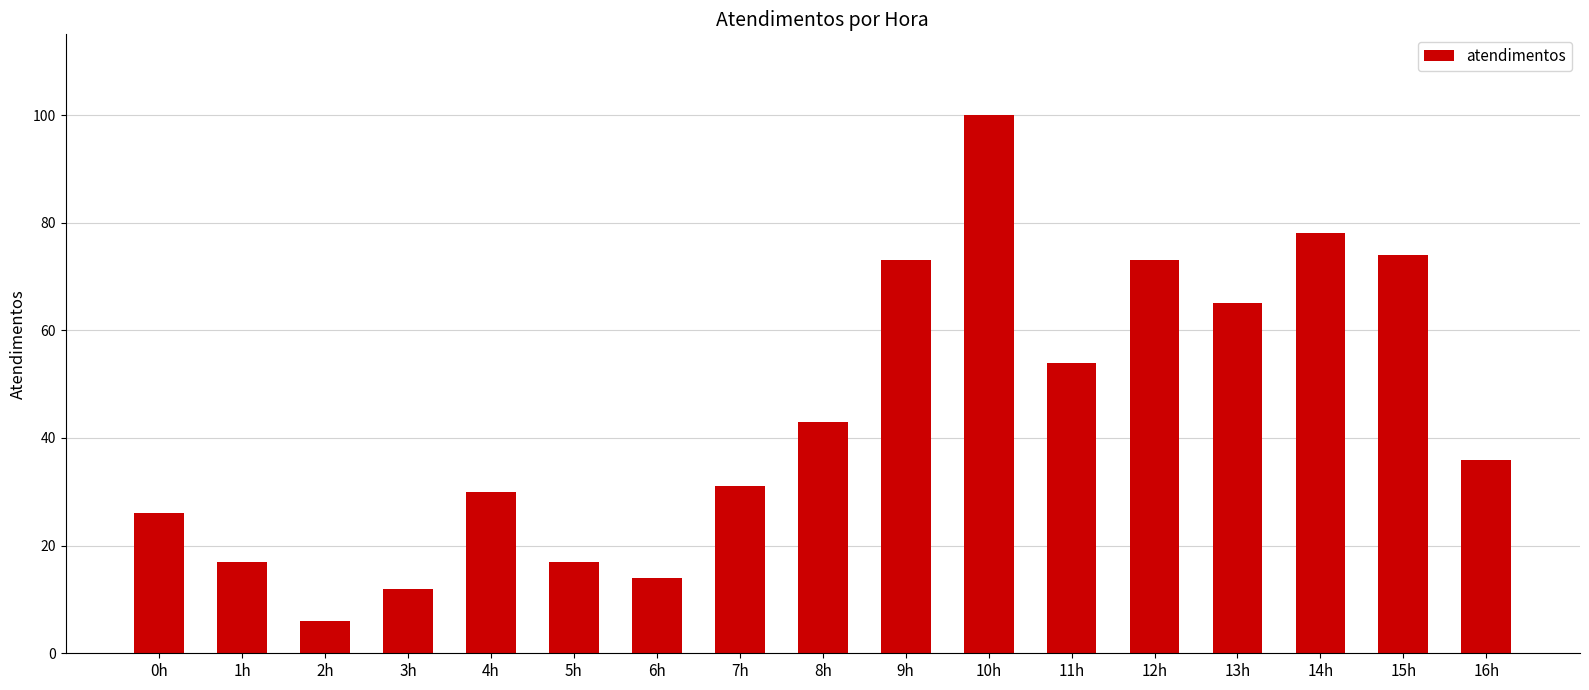

Which category has the highest value across all series?

10h